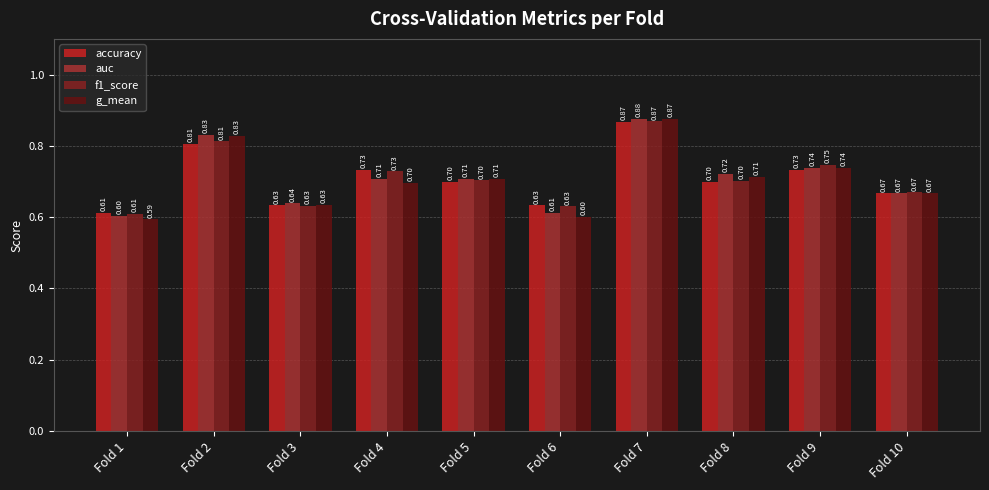

What is the difference between the maximum and minimum values in the accuracy series?

0.3